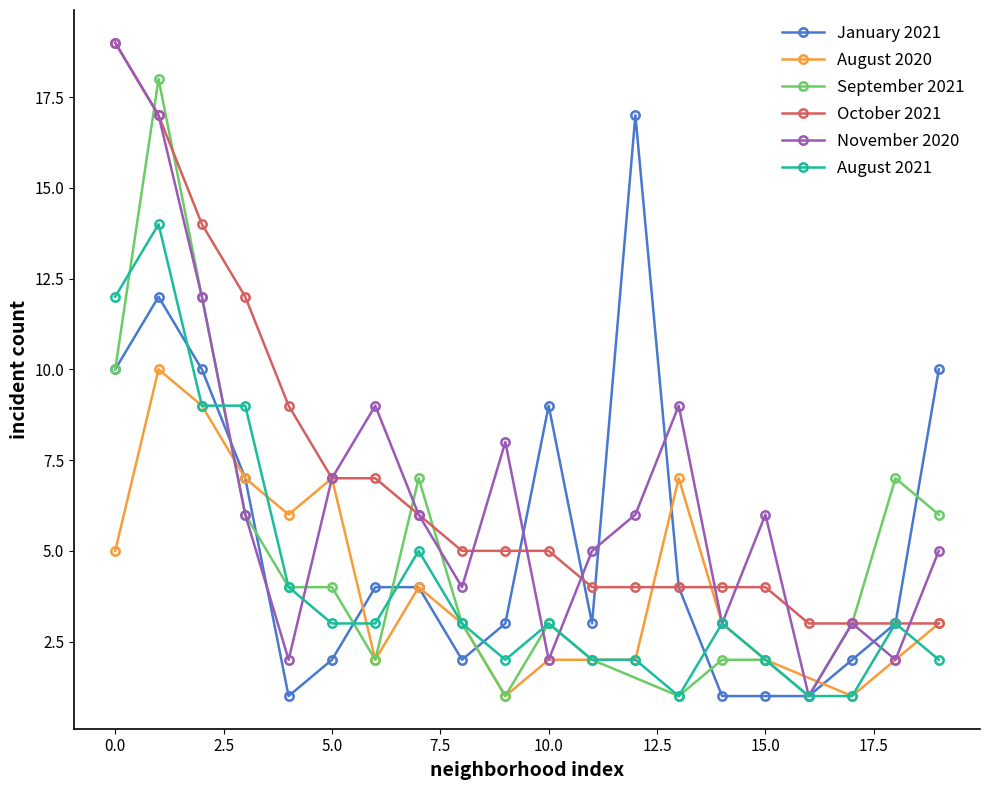

True or false: August 2021 has more than 0 interior local peaks.

True